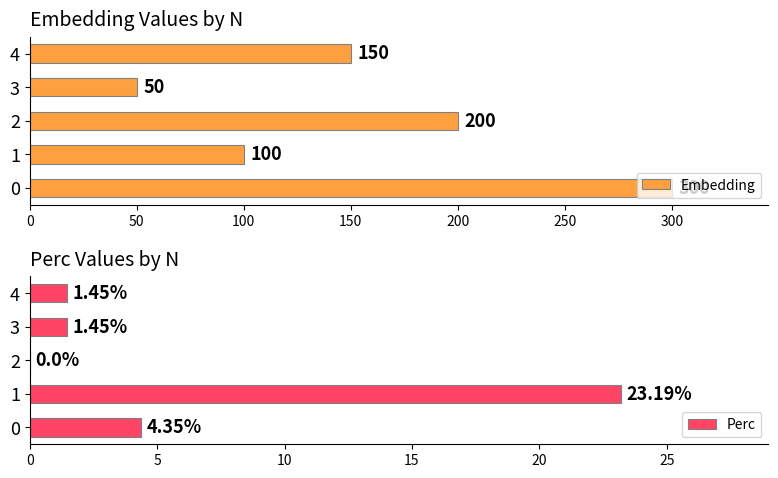

What is the spread (max minus min) of values at 0?

295.6